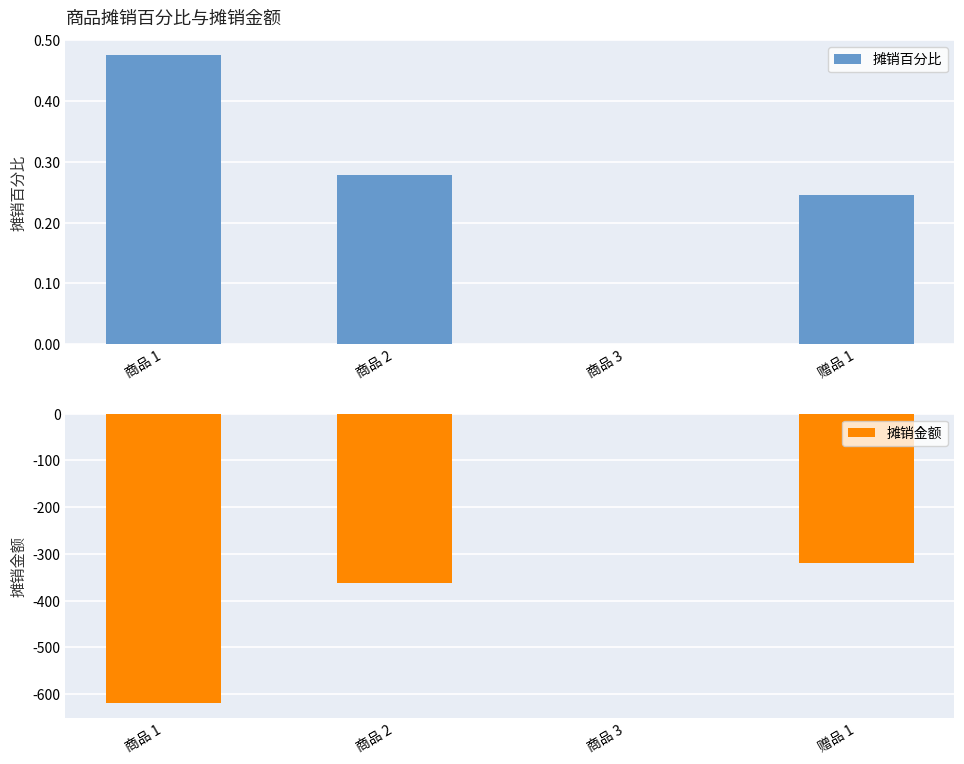

What is the difference between the maximum and minimum values in the 摊销金额 series?

619.5